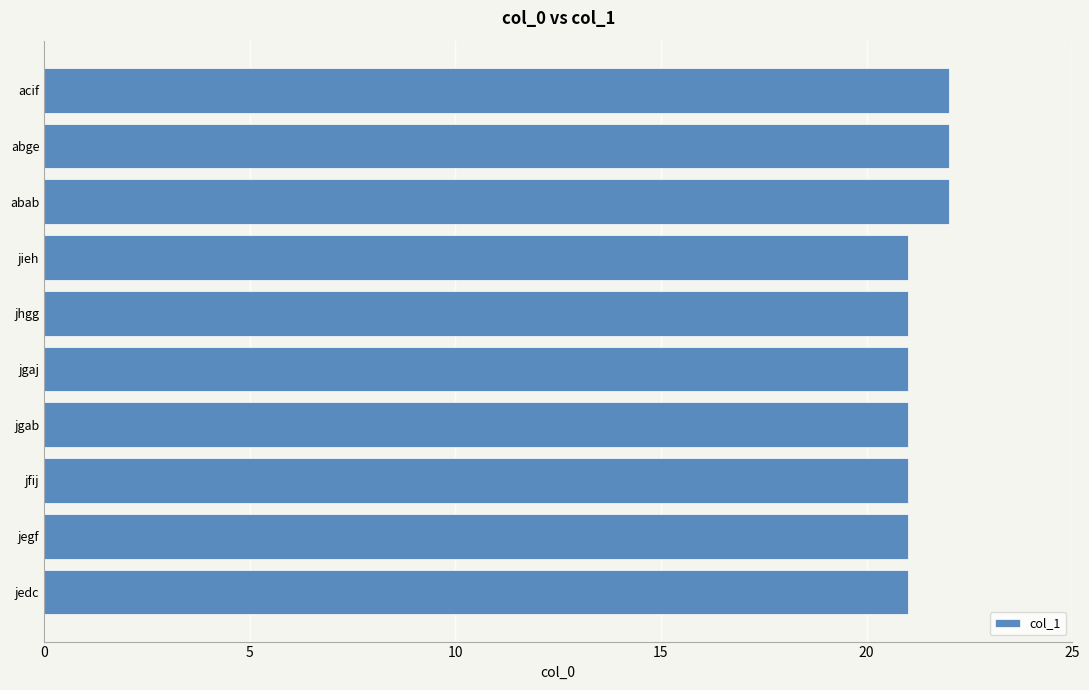

The chart shows a value of 21 at jegf. True or false?

True